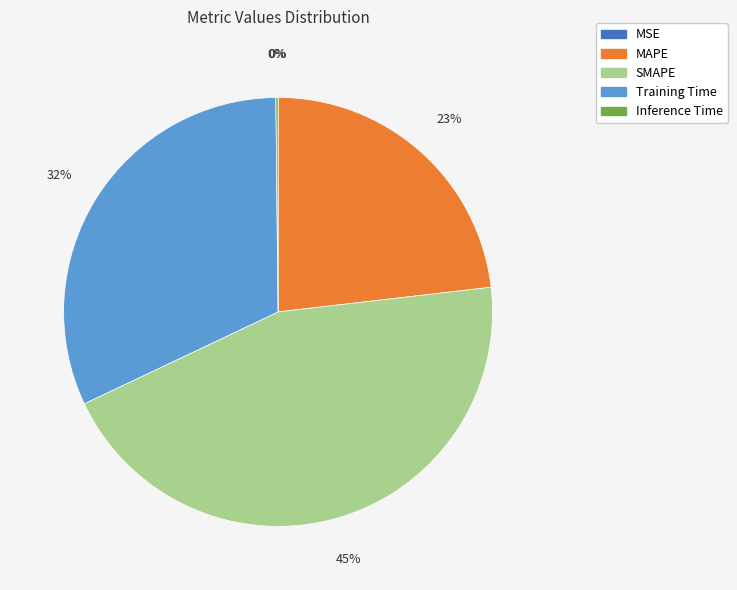

To the nearest percent, what is the difference between the MAPE and Training Time slice percentages?

9%